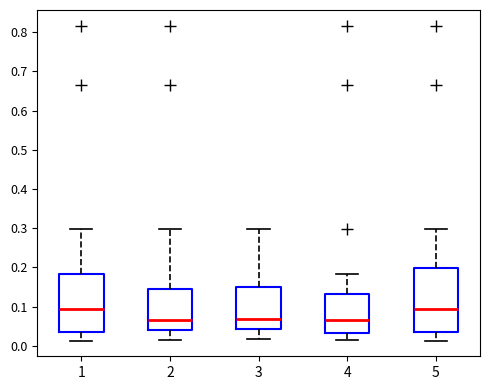

Reading left to right, read every box against the y-axis: the position of its median line, the range the box covers, and the ends of its whiskers. The values are not printed on the chart, so give them approximately, as read against the axis.

1: median 0.09, box 0.03 to 0.18, whiskers 0.01 to 0.30
2: median 0.07, box 0.04 to 0.15, whiskers 0.01 to 0.30
3: median 0.07, box 0.04 to 0.15, whiskers 0.02 to 0.30
4: median 0.07, box 0.03 to 0.13, whiskers 0.01 to 0.18
5: median 0.09, box 0.03 to 0.20, whiskers 0.01 to 0.30